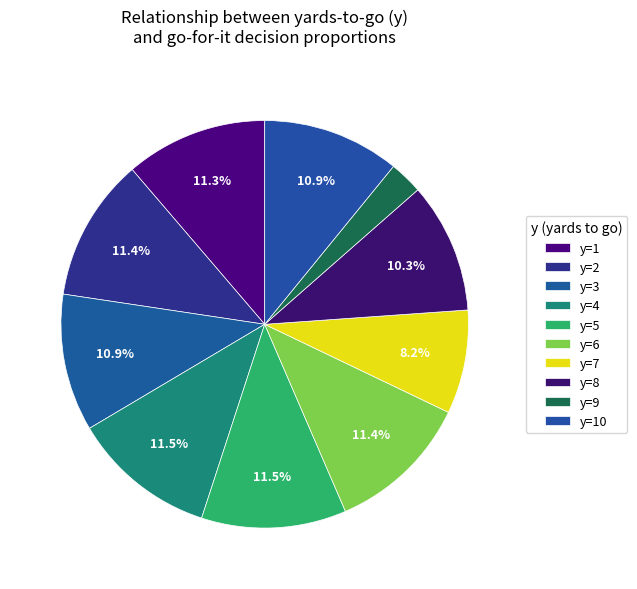

Between y=10 and y=7, which is larger?

y=10